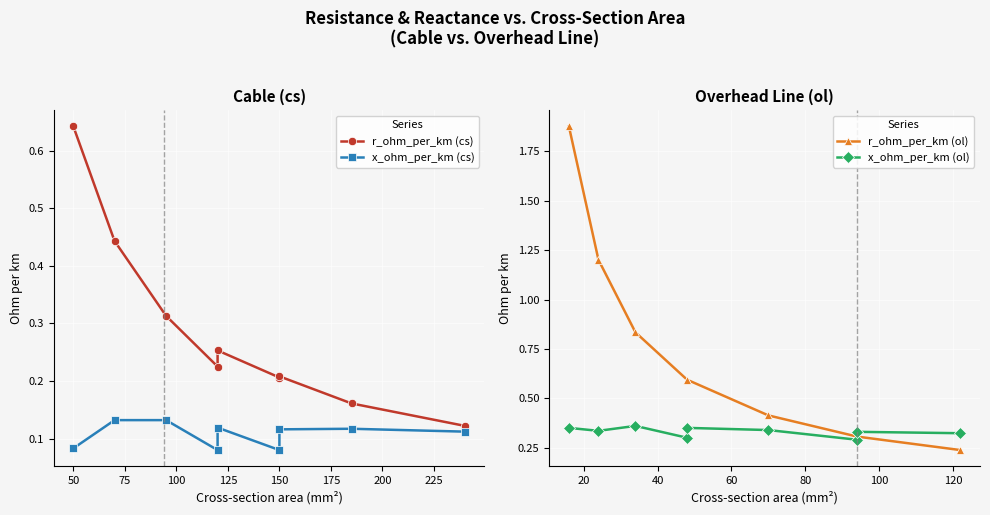

True or false: x_ohm_per_km (cs) and r_ohm_per_km (cs) intersect in this chart.

False